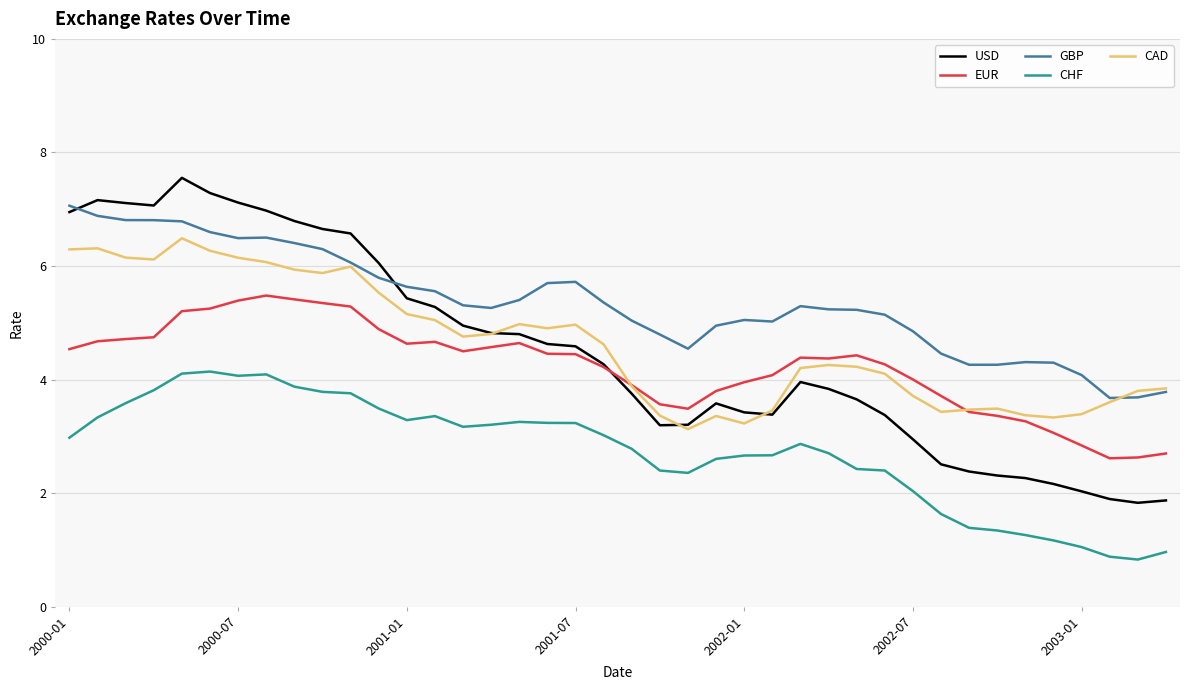

How many lines are shown in the chart?

5